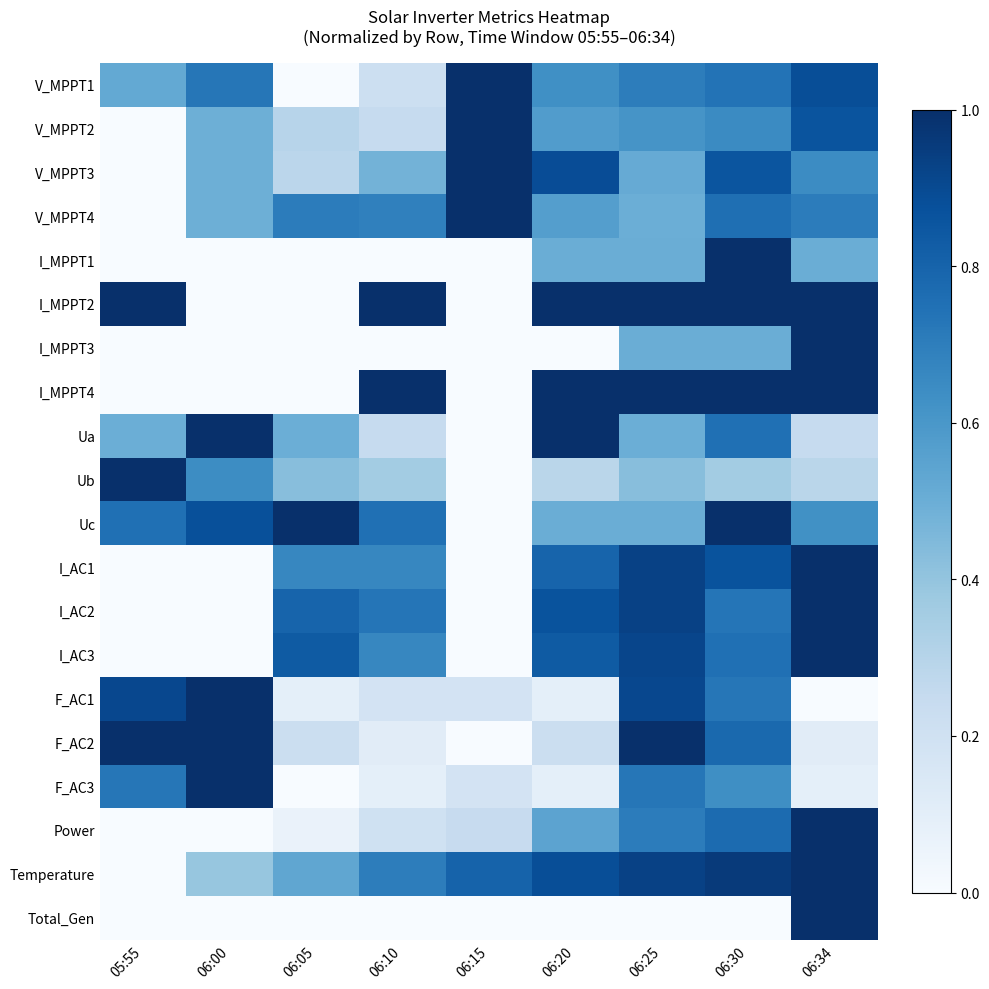

Count the number of data series in this chart.

20